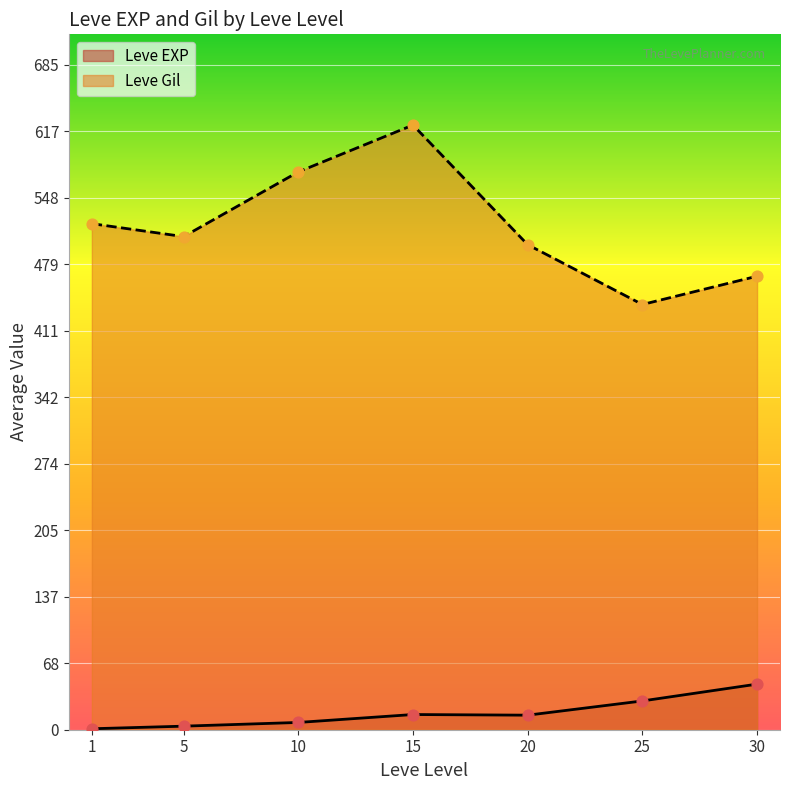

At which category is the sum across all series the highest?

15